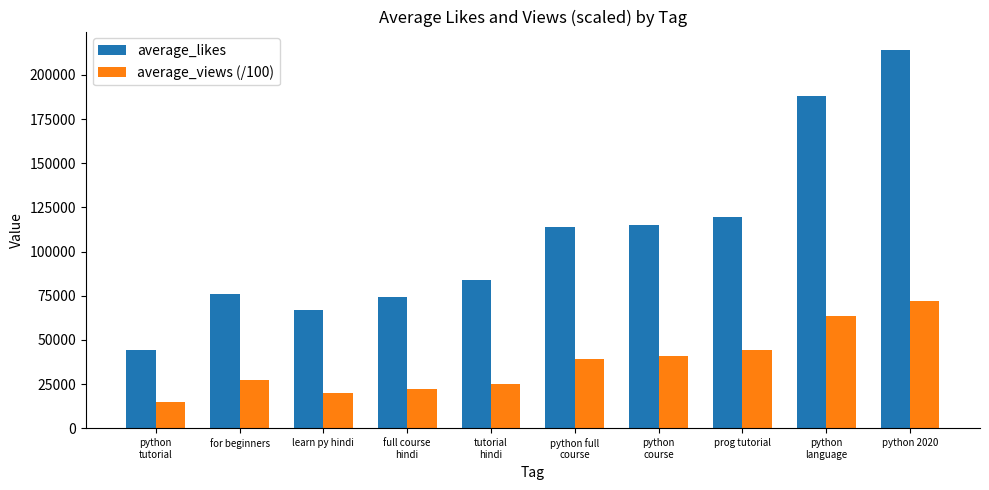

Reading left to right, transcribe all the data shown in this chart.

average_likes: python
tutorial=44454.0	for beginners=76205.0	learn py hindi=66761.0	full course
hindi=74206.0	tutorial
hindi=83717.0	python full
course=114172.0	python
course=115112.0	prog tutorial=119535.0	python
language=188170.0	python 2020=213871.0
average_views (/100): python
tutorial=15058.0	for beginners=27054.5	learn py hindi=19907.2	full course
hindi=22467.4	tutorial
hindi=24894.5	python full
course=38935.4	python
course=40765.4	prog tutorial=44325.4	python
language=63693.5	python 2020=72138.7